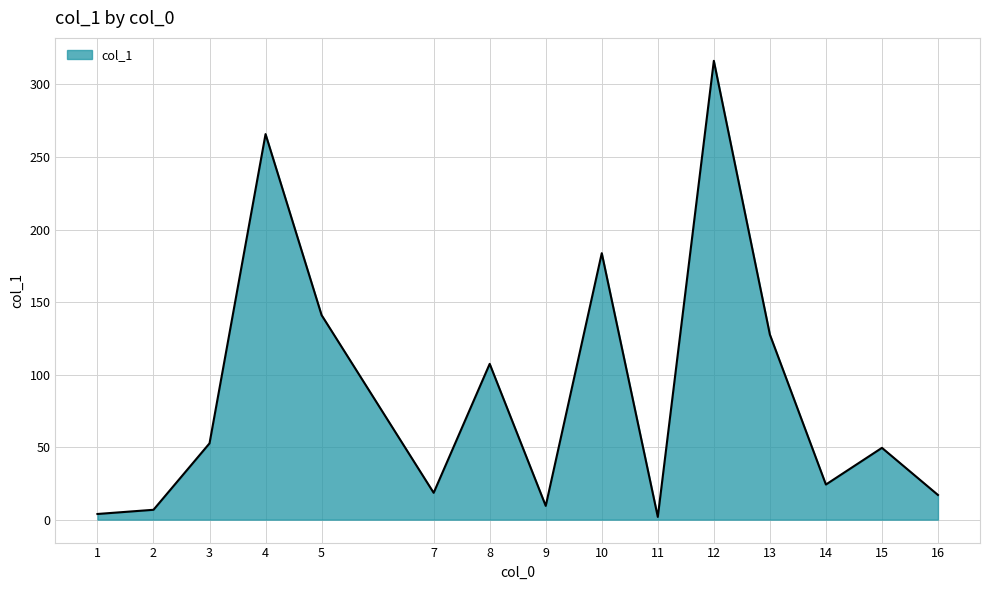

What value does the data have at 7?

18.5